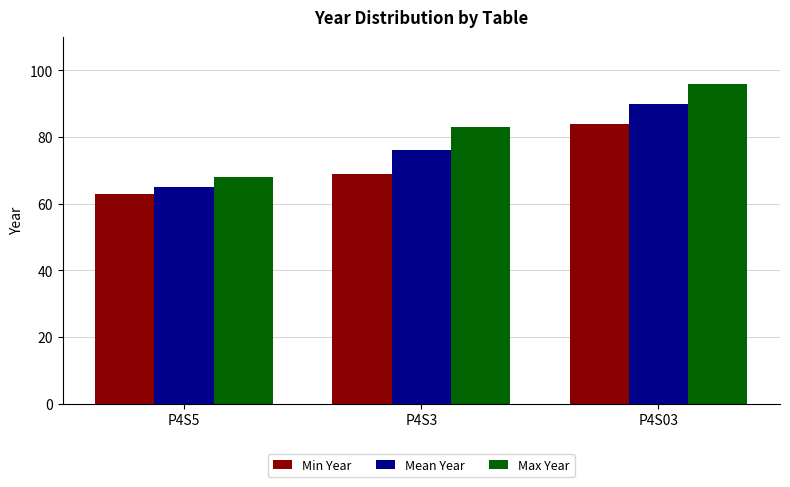

What is the difference between the highest and lowest values at P4S5?

5